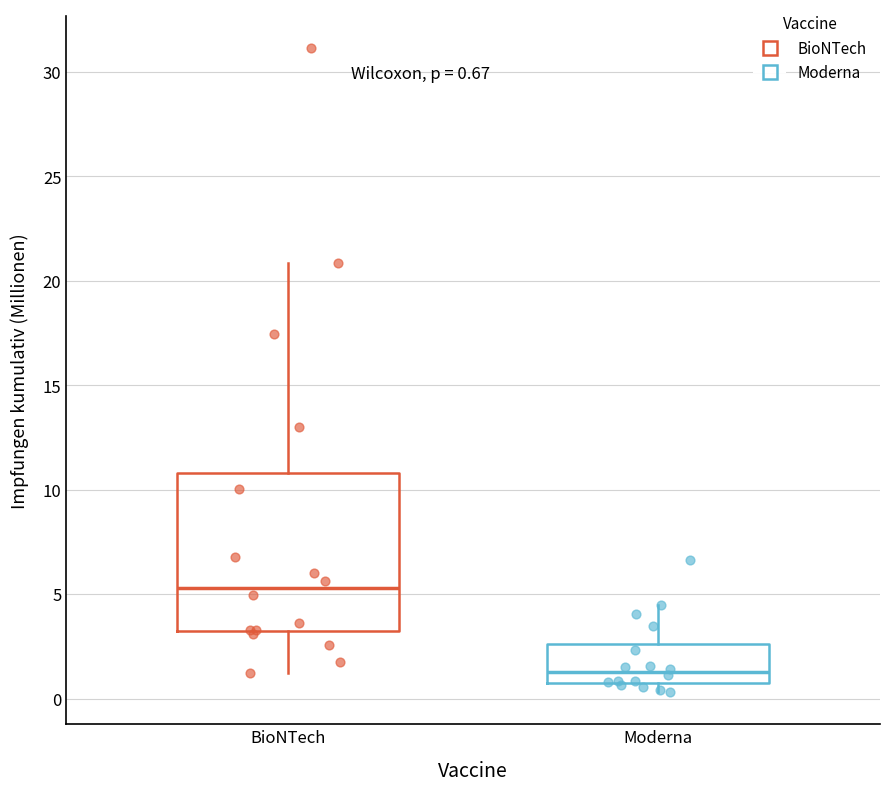

Which box's median line is the highest?

BioNTech